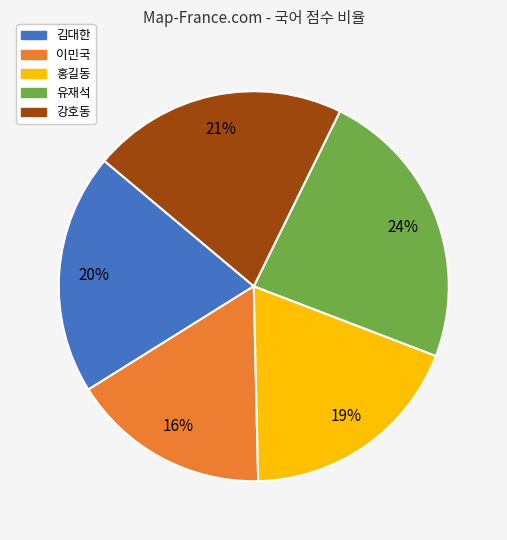

To the nearest percent, what portion does 홍길동 represent?

19%